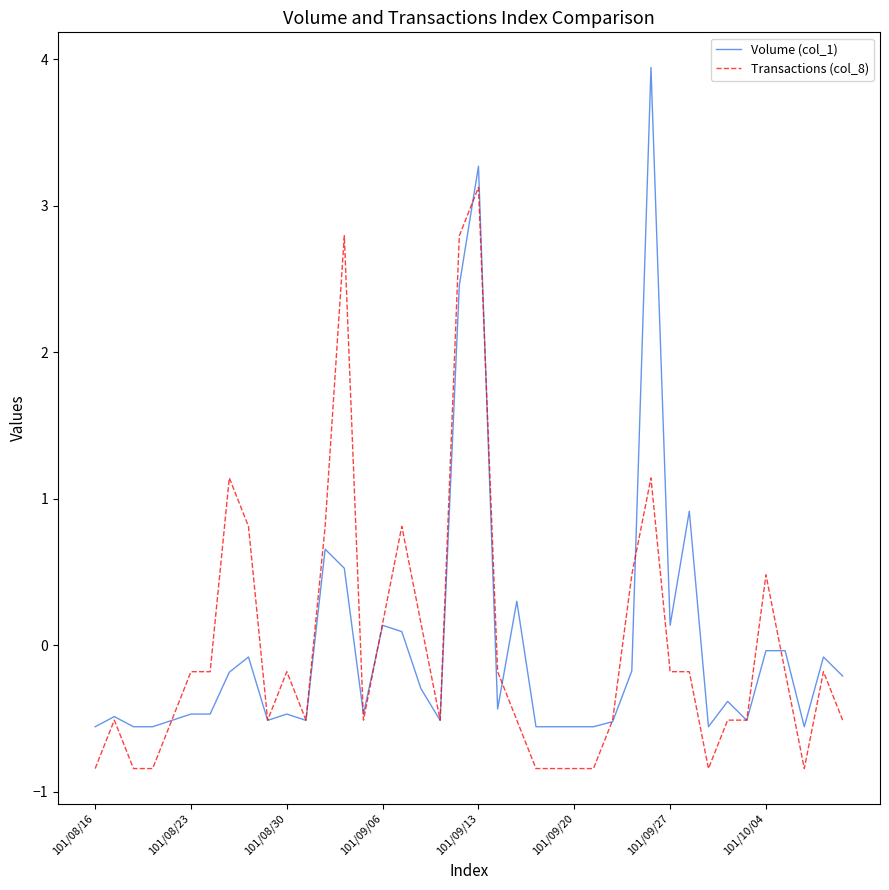

What is the minimum value for Transactions (col_8)?

-0.8